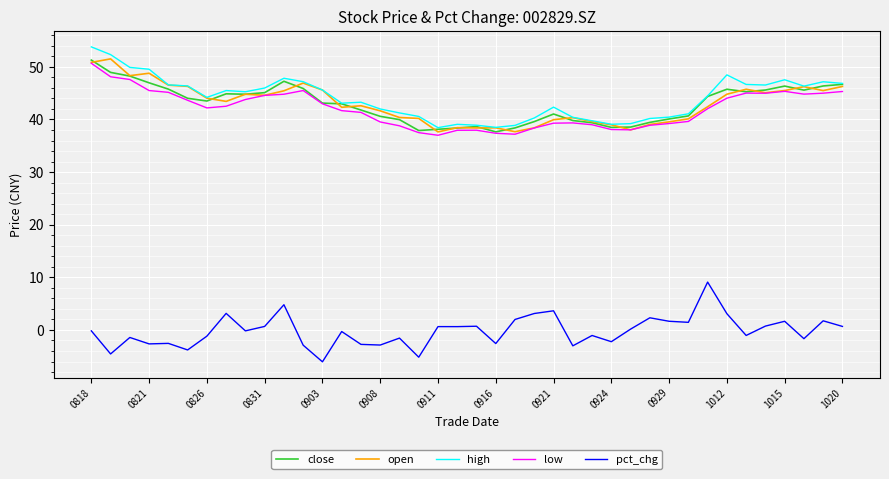

What is the minimum value shown in the chart?

-6.1